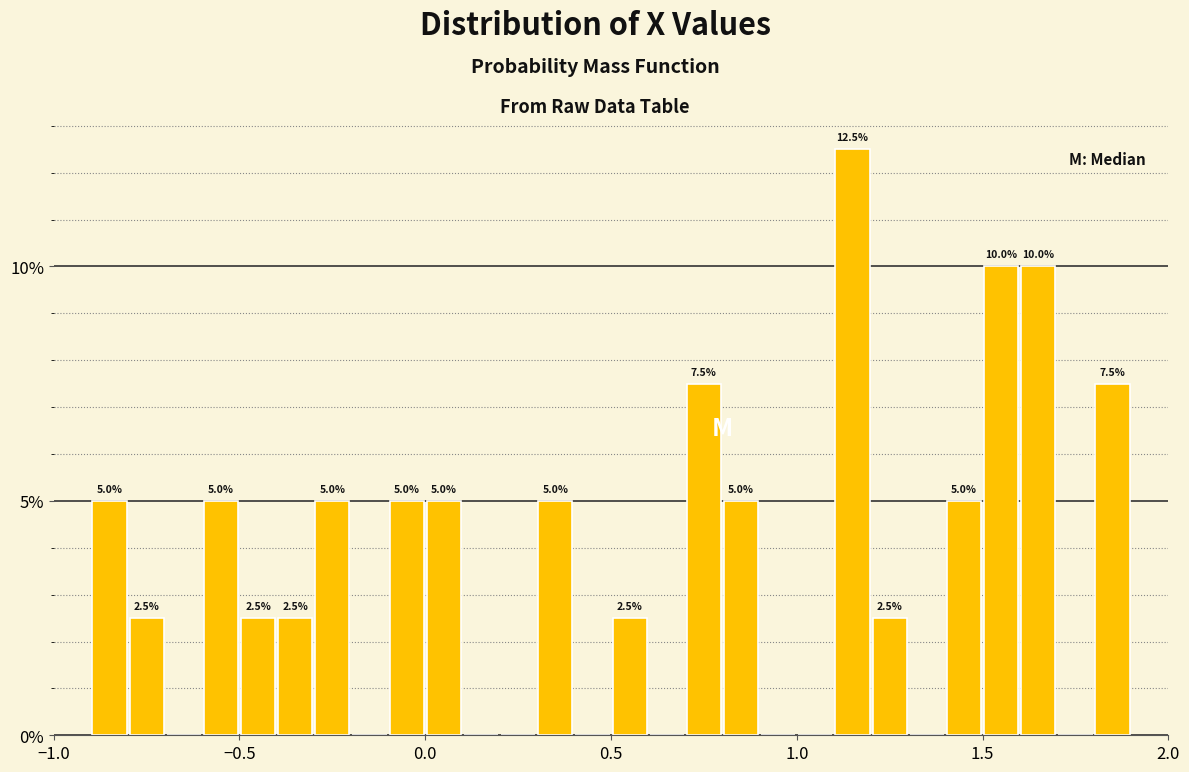

Around what value on the x-axis is the tallest bar? Give the approximate position of its centre, as read against the axis.

1.15